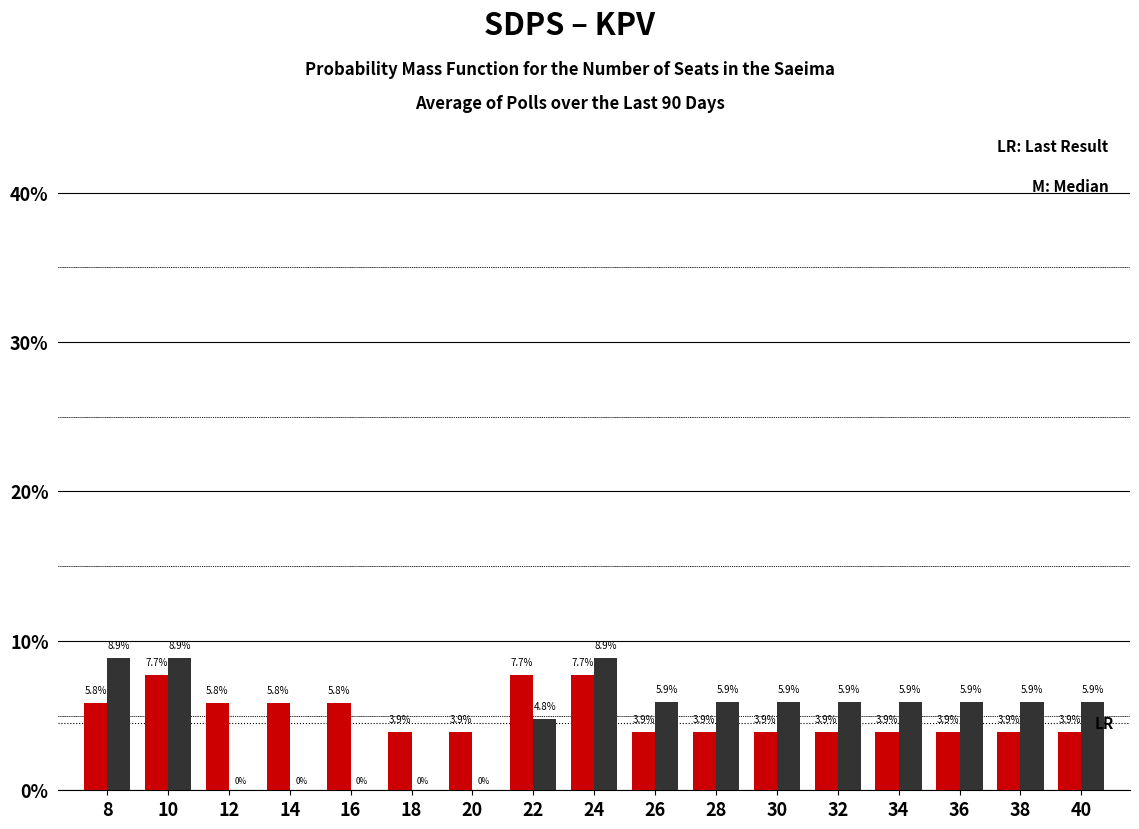

What is the total value across all series at 28?

9.8